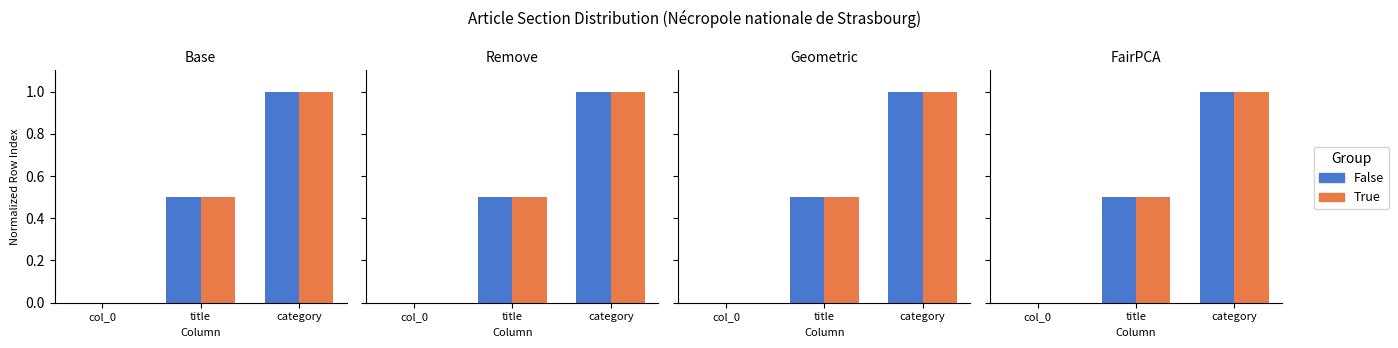

Is it true that False equals 0.0 at col_0?

True